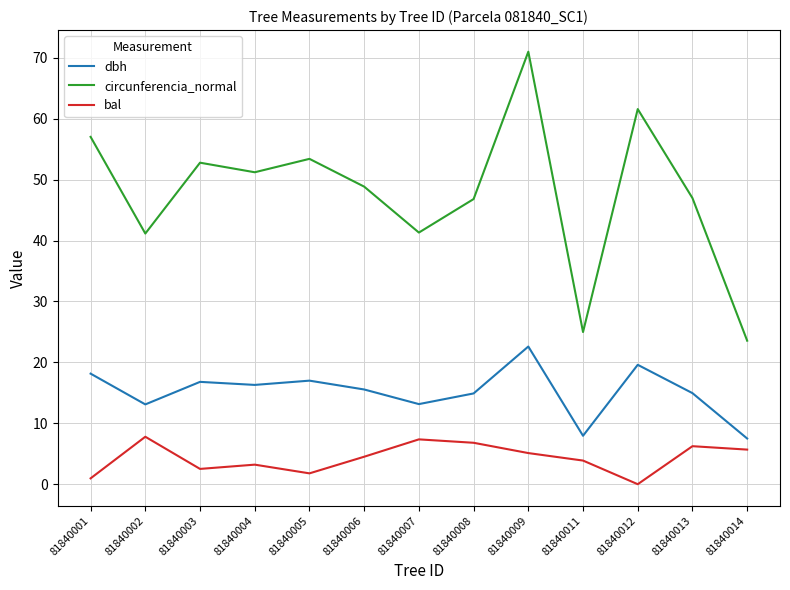

Which label corresponds to the smallest value in the chart?

81840012